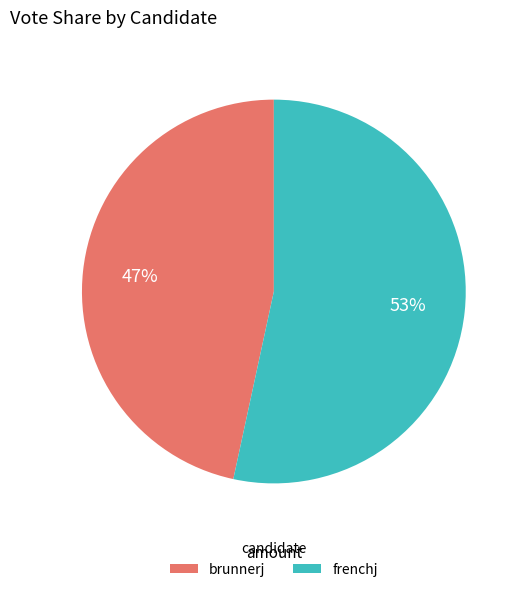

Is the sum of frenchj and brunnerj greater than half?

Yes